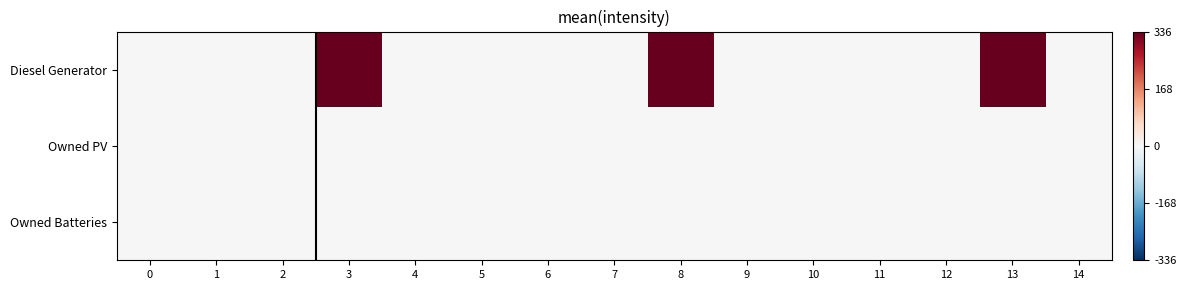

Between 14 and 4, which is larger?

14